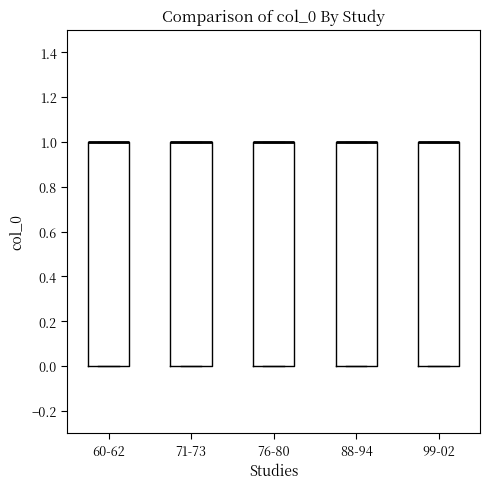

Reading left to right, transcribe this box plot: for each box, give where its median line is, the range the box spans, and where its two whiskers end, as read against the y-axis. The values are not printed on the chart, so give them approximately, as read against the axis.

60-62: median 1 (drawn on the box's upper edge), box 0 to 1, whiskers 0 to 1
71-73: median 1 (drawn on the box's upper edge), box 0 to 1, whiskers 0 to 1
76-80: median 1 (drawn on the box's upper edge), box 0 to 1, whiskers 0 to 1
88-94: median 1 (drawn on the box's upper edge), box 0 to 1, whiskers 0 to 1
99-02: median 1 (drawn on the box's upper edge), box 0 to 1, whiskers 0 to 1